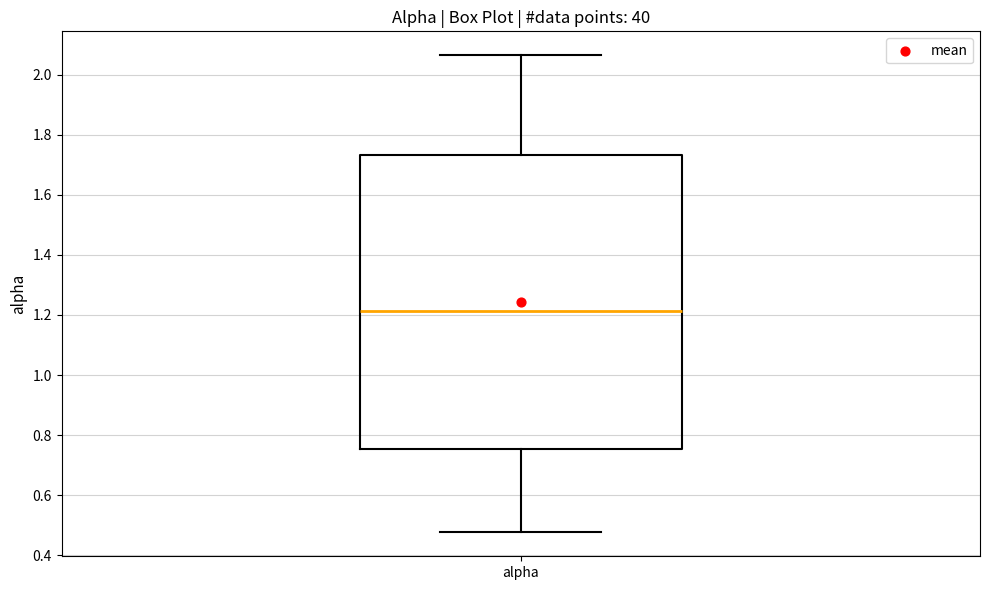

Where does the upper whisker of the box for alpha end on the y-axis? The values are not printed on the chart, so give them approximately, as read against the axis.

2.06